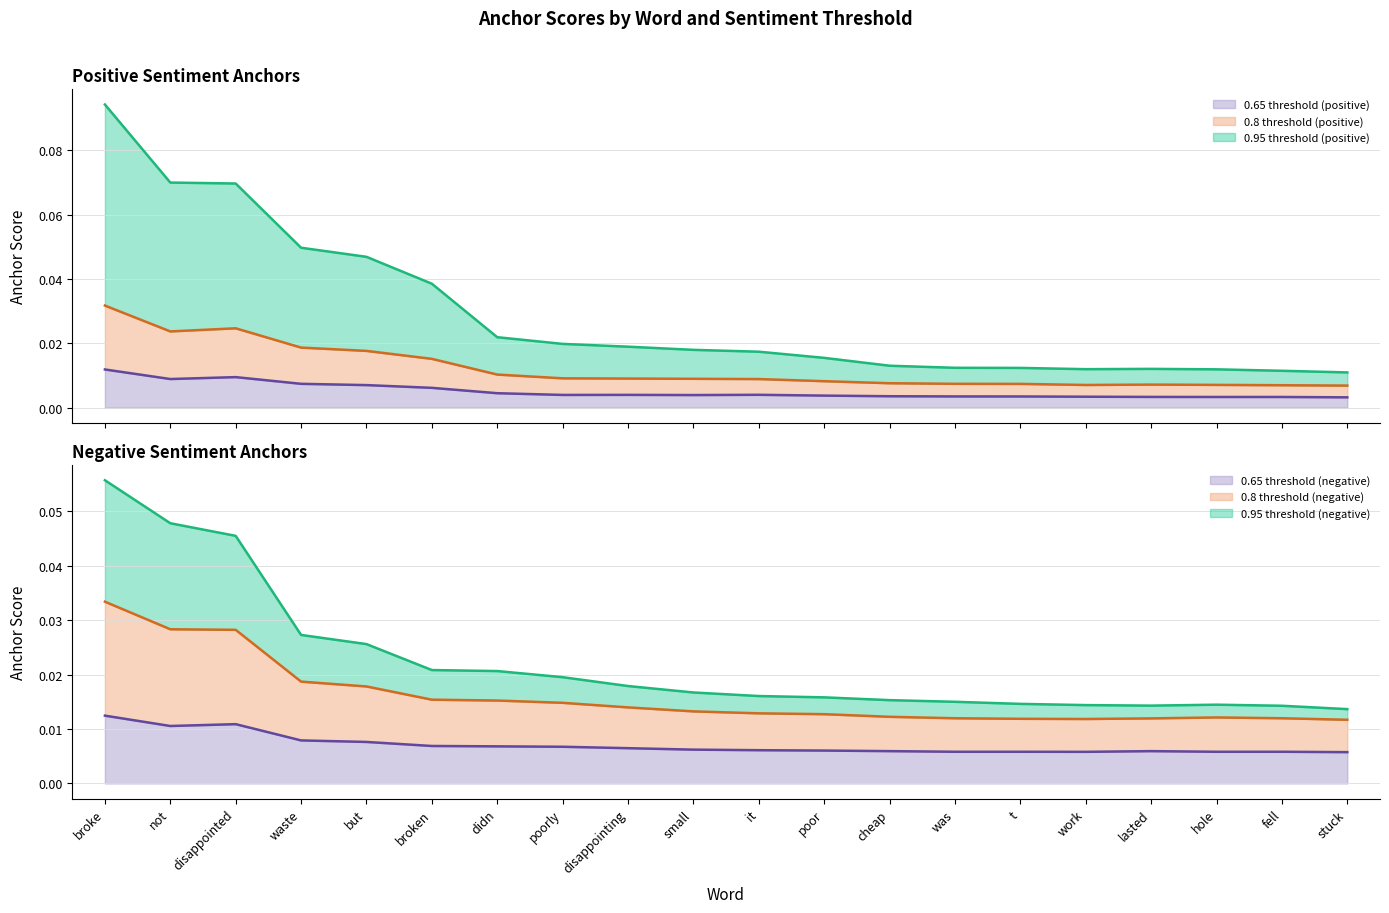

What is the sum of all 0.65-positive anchor values?

0.1